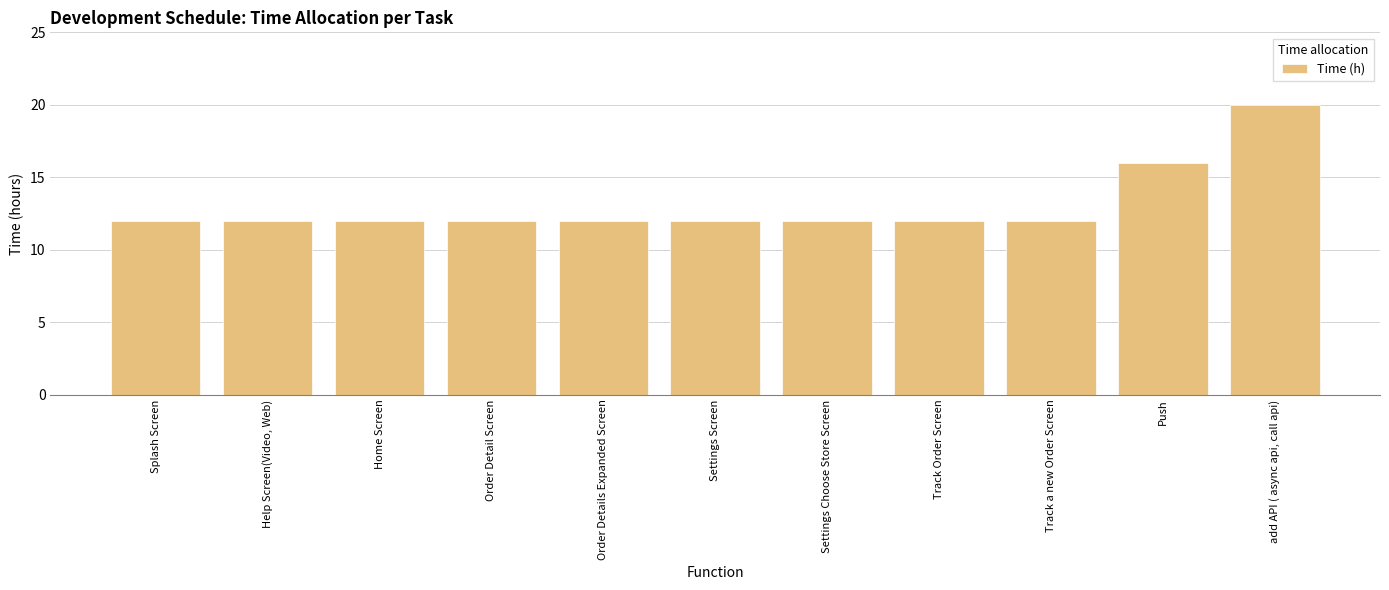

Reading left to right, extract all data points from this chart.

Splash Screen=12	Help Screen(Video, Web)=12	Home Screen=12	Order Detail Screen=12	Order Details Expanded Screen=12	Settings Screen=12	Settings Choose Store Screen=12	Track Order Screen=12	Track a new Order Screen=12	Push=16	add API ( async api, call api)=20